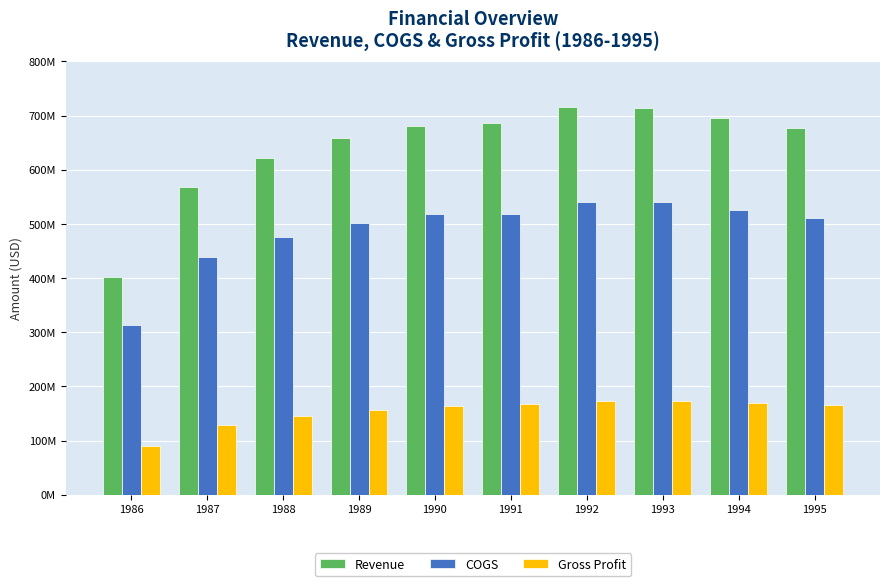

Rank the series by their average value, from highest to lowest.

Revenue, COGS, Gross Profit